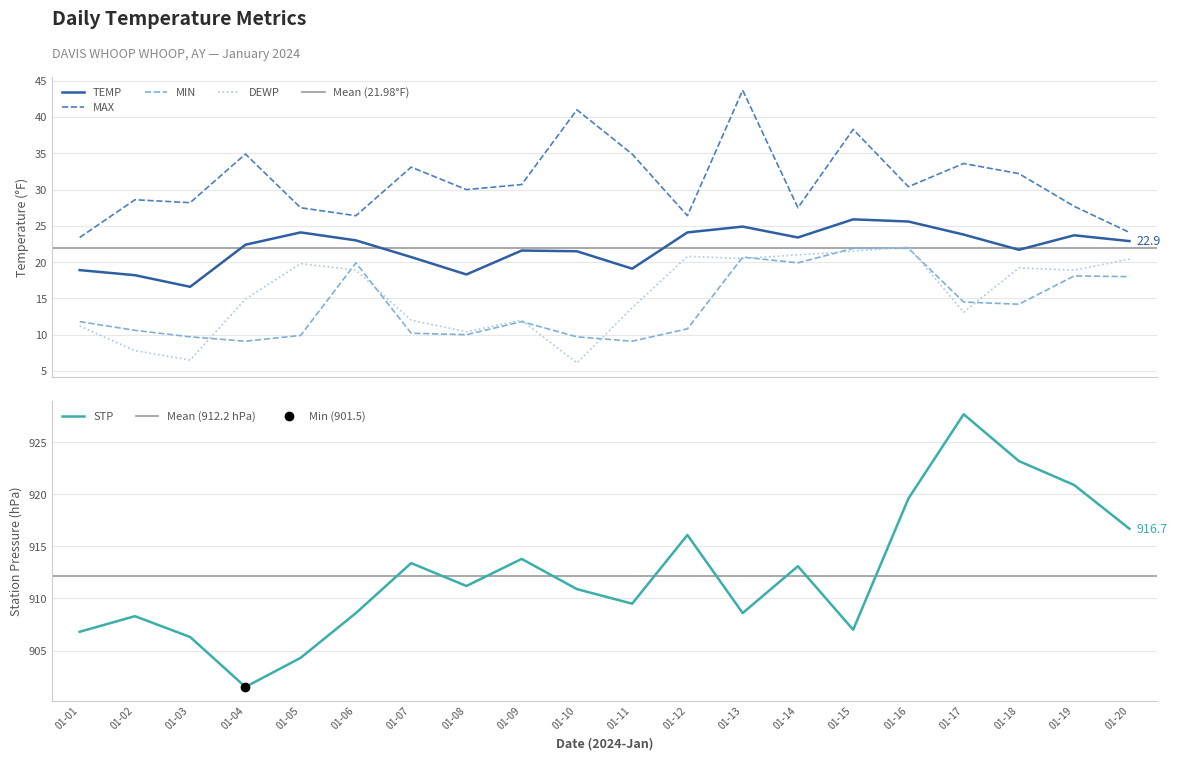

True or false: TEMP and DEWP cross at least once.

False